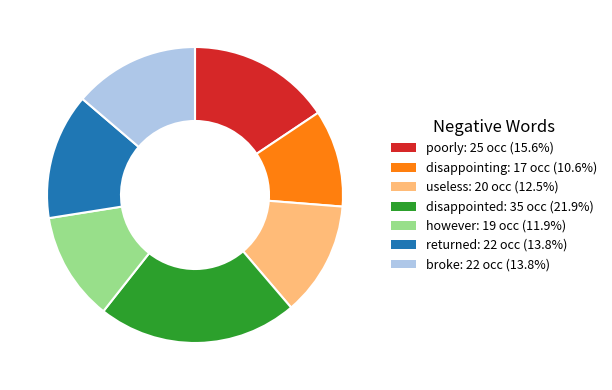

What is the largest slice in the pie chart?

disappointed